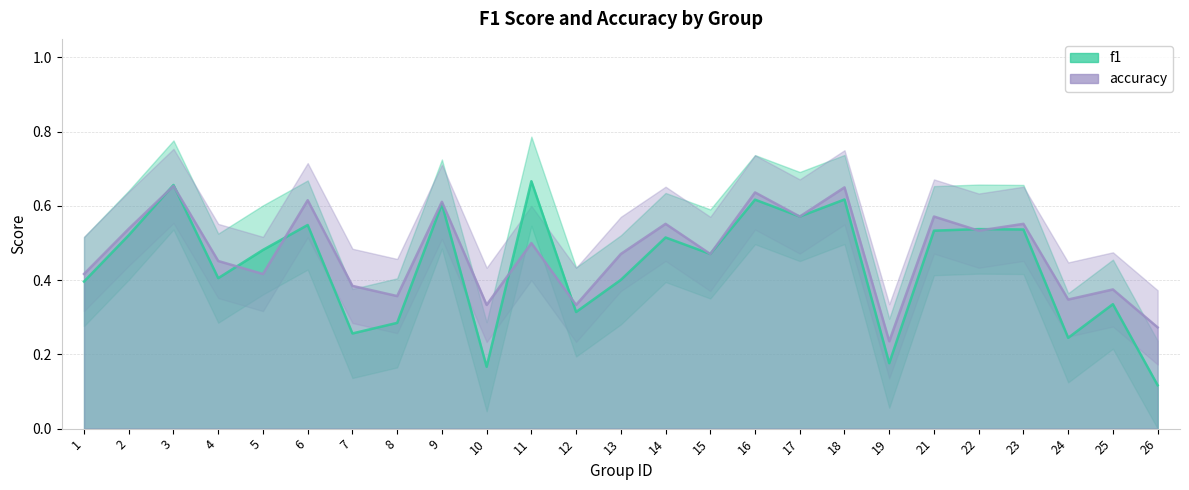

List the series in order of their overall mean, lowest first.

f1, accuracy